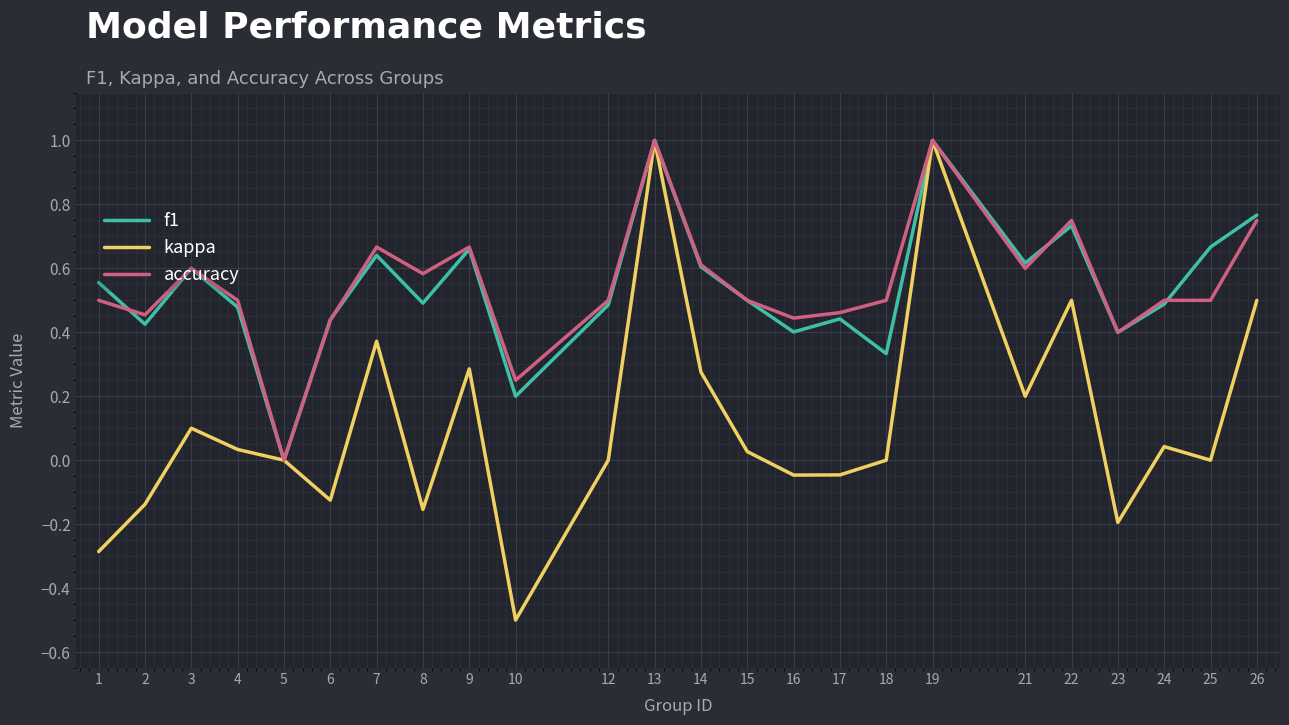

At which label is accuracy closest to 0?

5